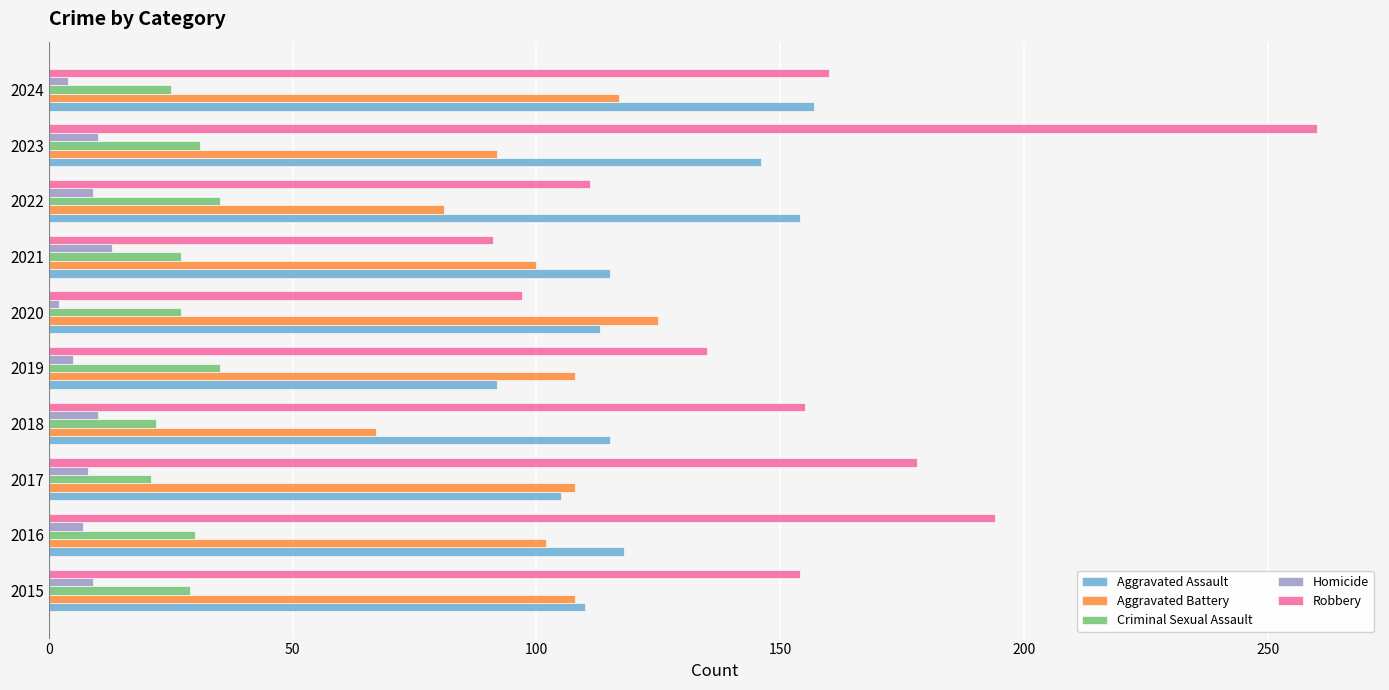

Rank the series by their maximum value, from highest to lowest.

Robbery, Aggravated Assault, Aggravated Battery, Criminal Sexual Assault, Homicide